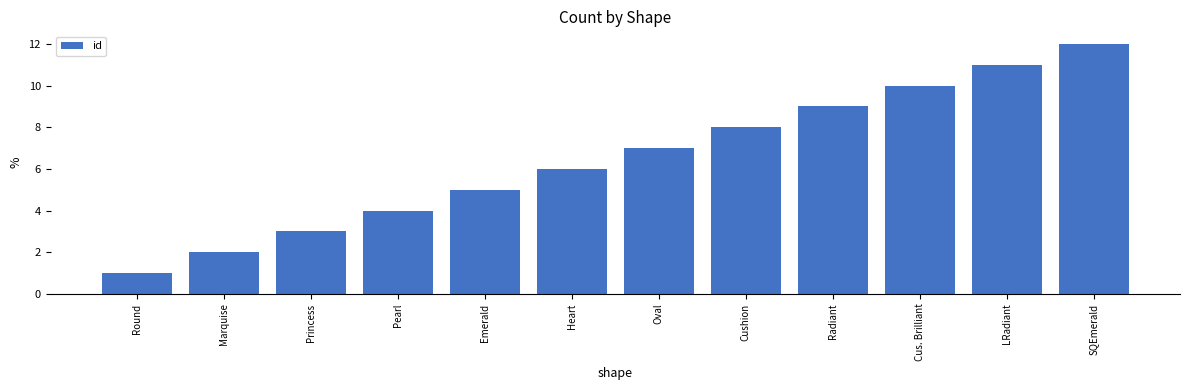

The chart shows a value of 2 at Marquise. True or false?

True